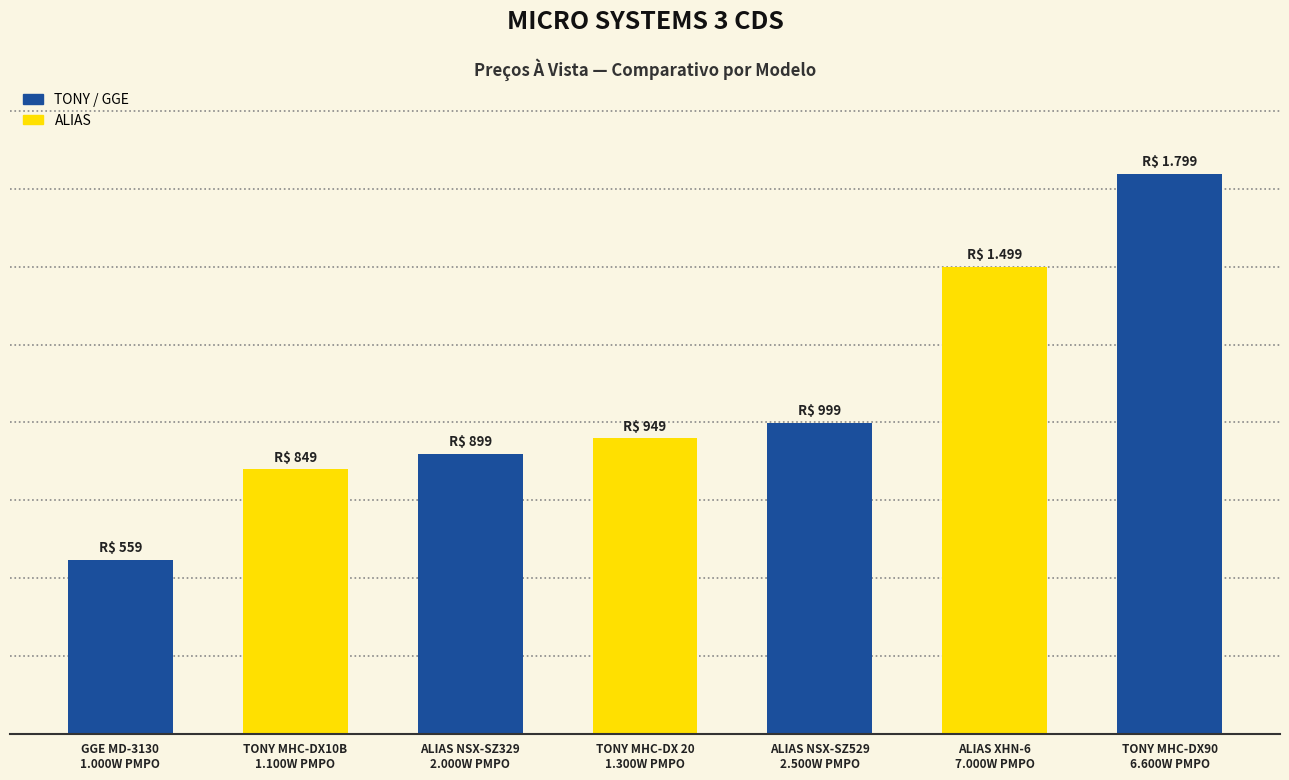

Rank the categories by value from lowest to highest.

GGE MD-3130
1.000W PMPO, TONY MHC-DX10B
1.100W PMPO, ALIAS NSX-SZ329
2.000W PMPO, TONY MHC-DX 20
1.300W PMPO, ALIAS NSX-SZ529
2.500W PMPO, ALIAS XHN-6
7.000W PMPO, TONY MHC-DX90
6.600W PMPO